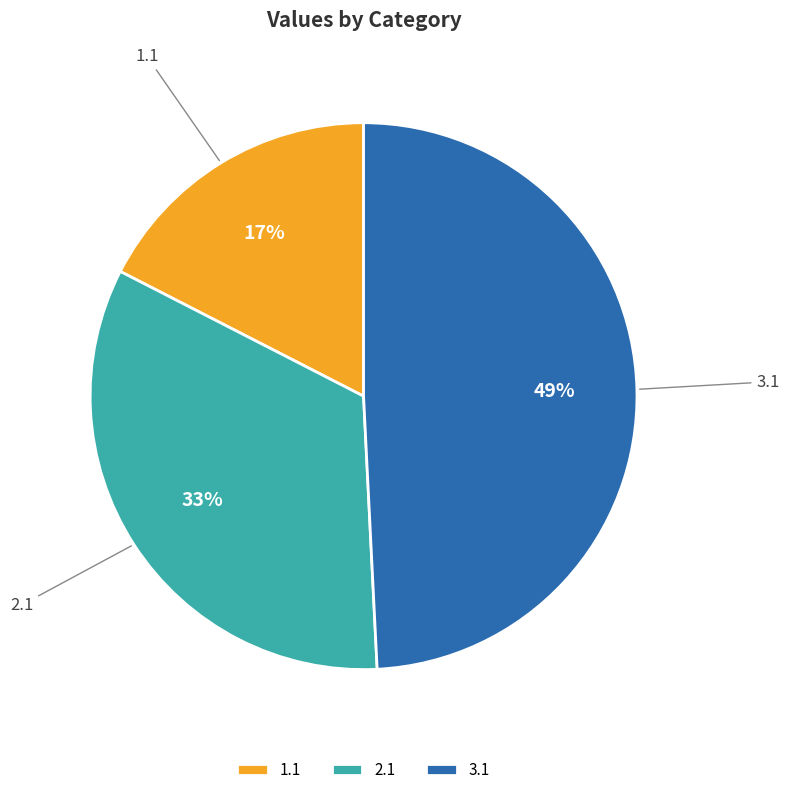

The 1.1 slice represents 28% of the pie. True or false?

False